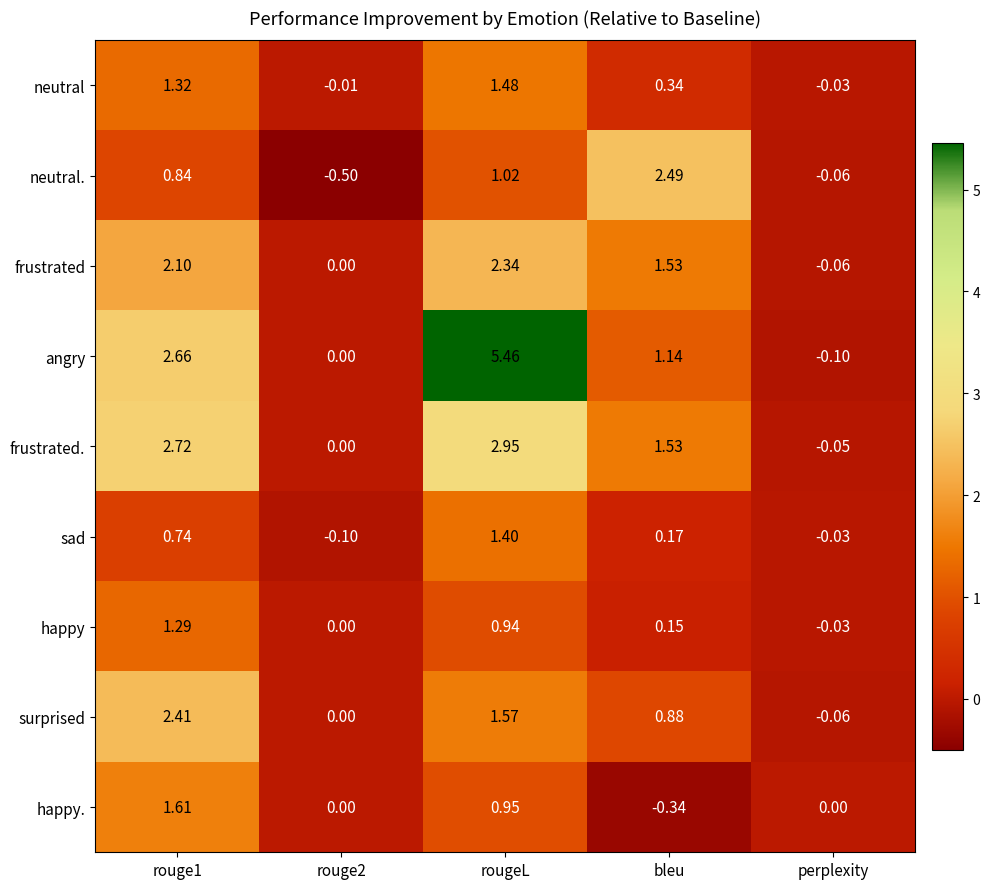

Rank the series by their maximum value, from highest to lowest.

angry, frustrated., neutral., surprised, frustrated, happy., neutral, sad, happy